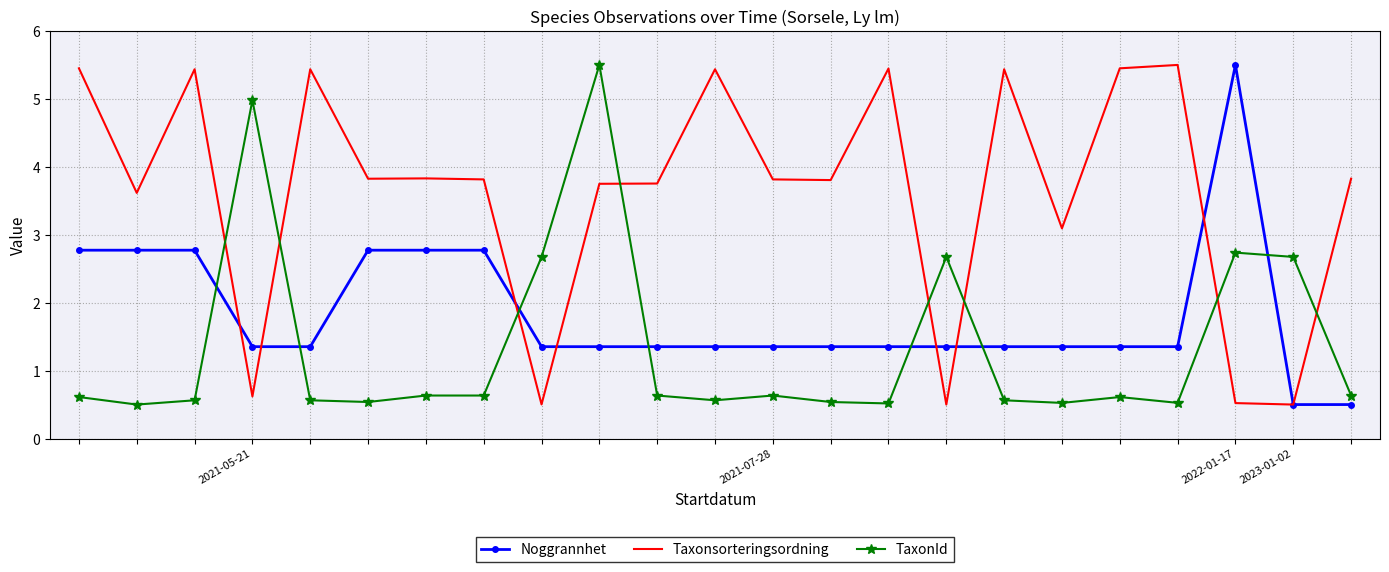

How many times do Noggrannhet and TaxonId cross each other?

7